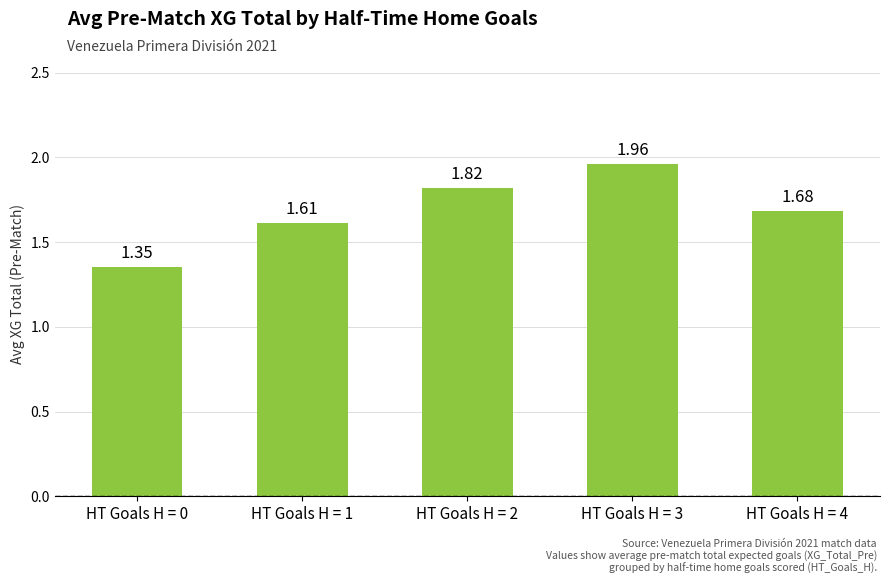

Rank the categories by value from lowest to highest.

HT Goals H = 0, HT Goals H = 1, HT Goals H = 4, HT Goals H = 2, HT Goals H = 3